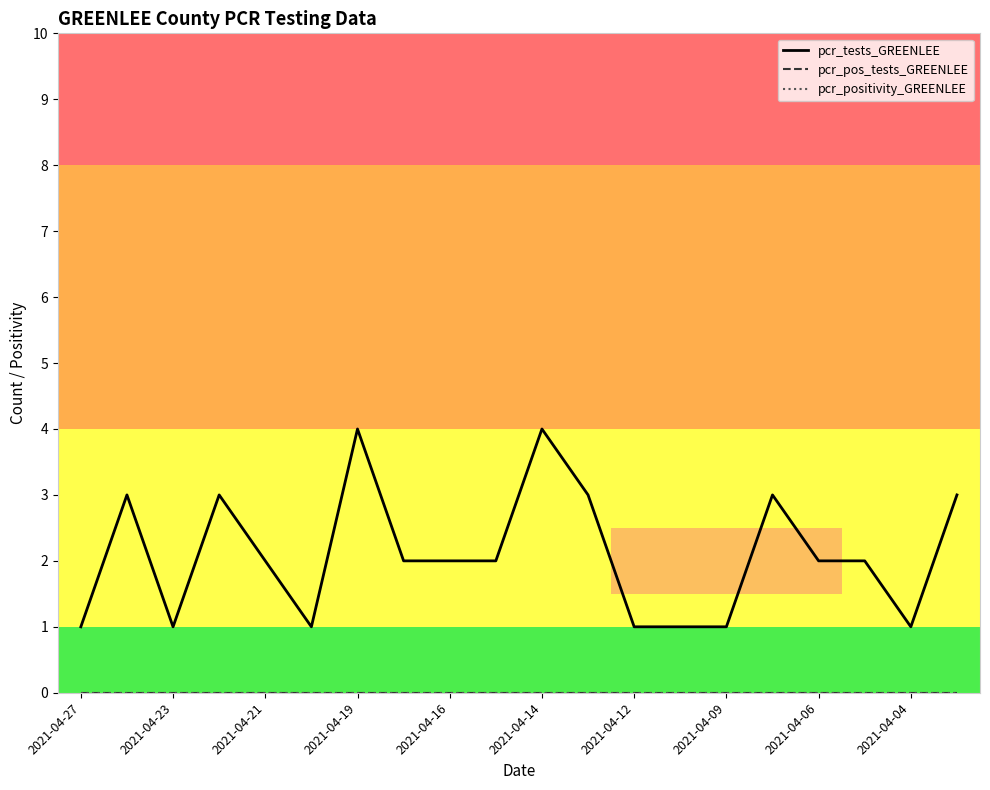

True or false: pcr_pos_tests_GREENLEE and pcr_positivity_GREENLEE cross at least once.

False